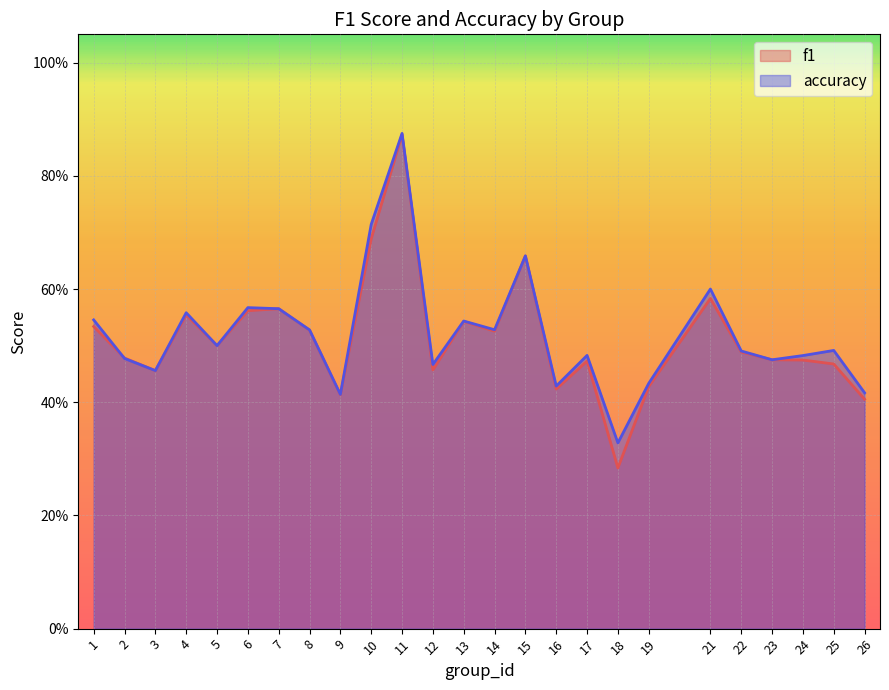

List the series in order of their overall mean, lowest first.

f1, accuracy